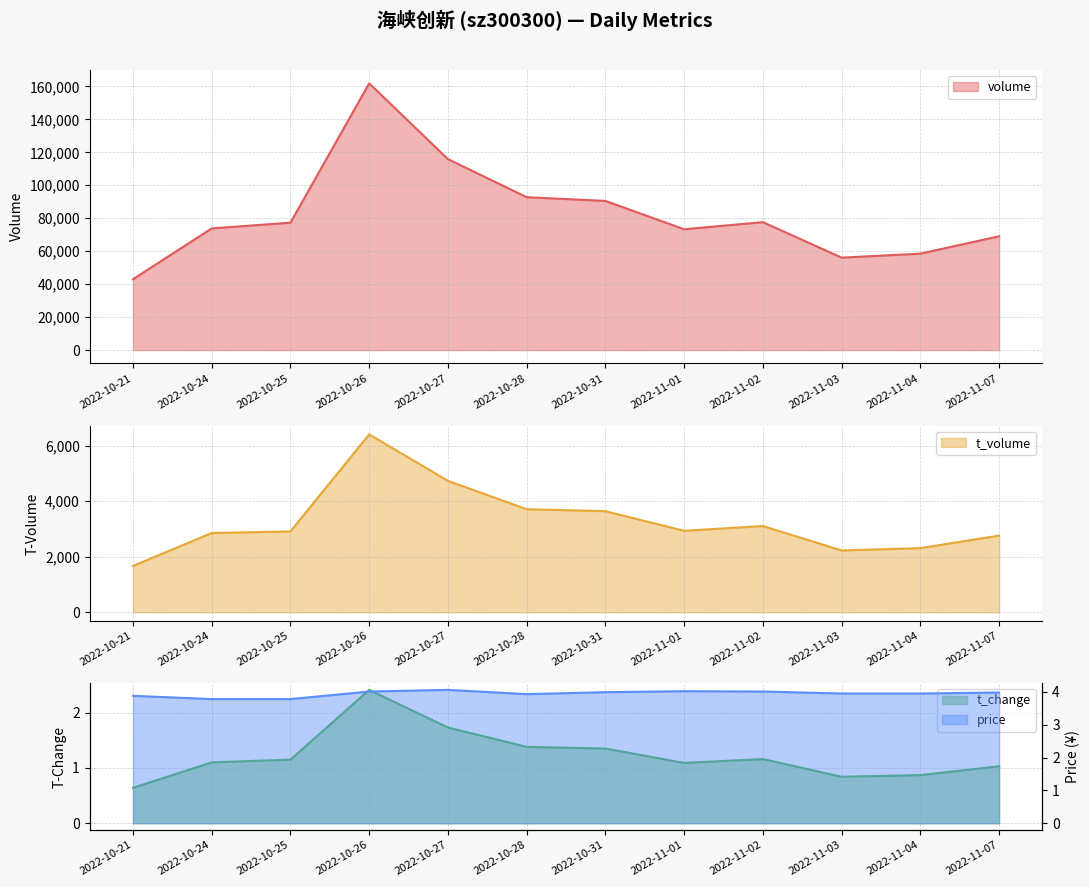

At which category is the sum across all series the highest?

2022-10-26